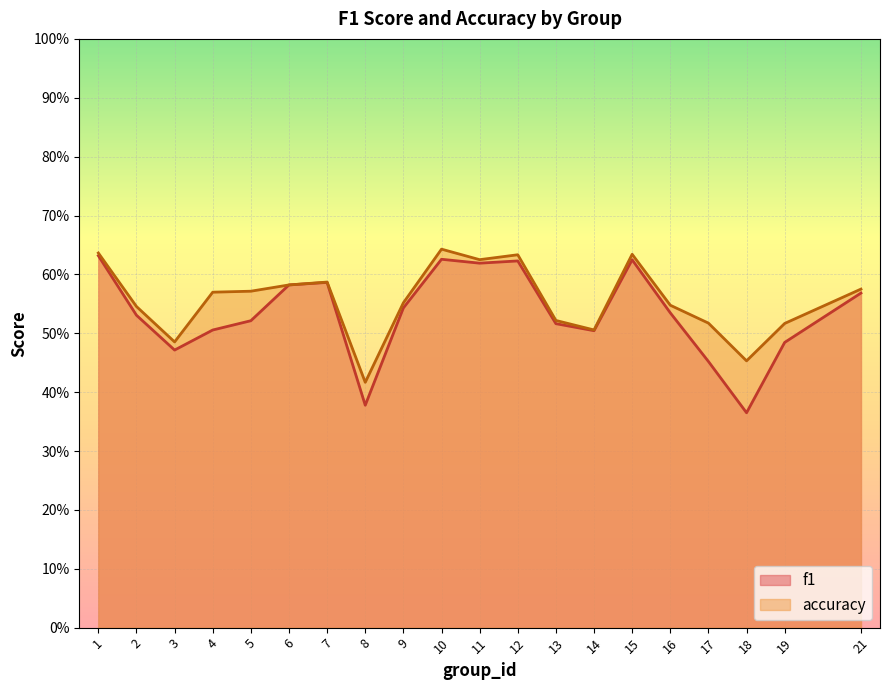

True or false: f1 has more than 2 interior local peaks.

True